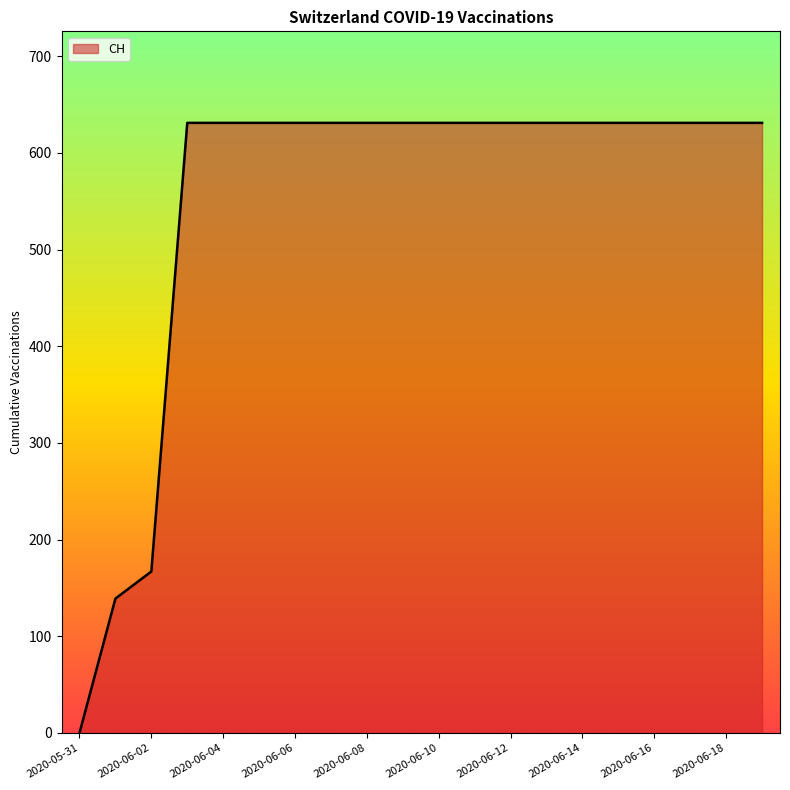

Does the chart display data point markers on the line(s)?

No